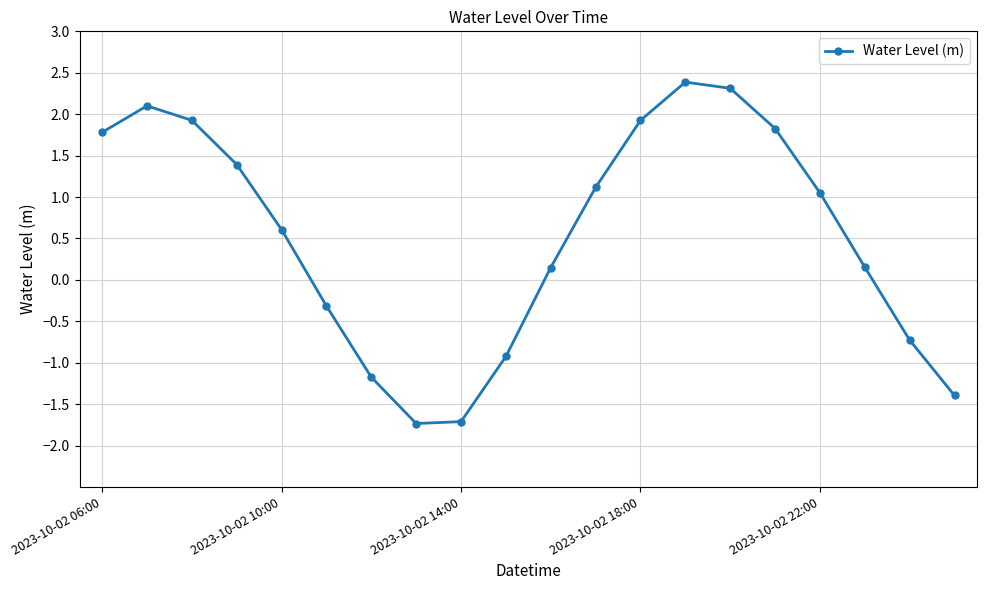

What is the sum of all values?

10.7